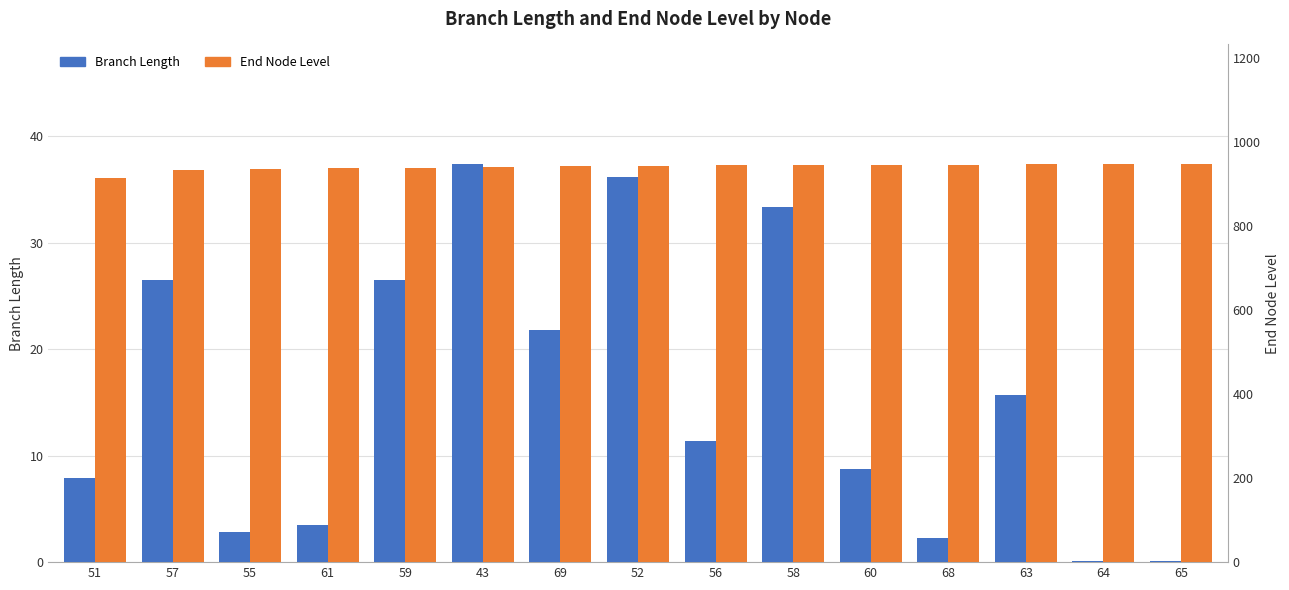

What is the lowest value of the Branch Length series?

0.1